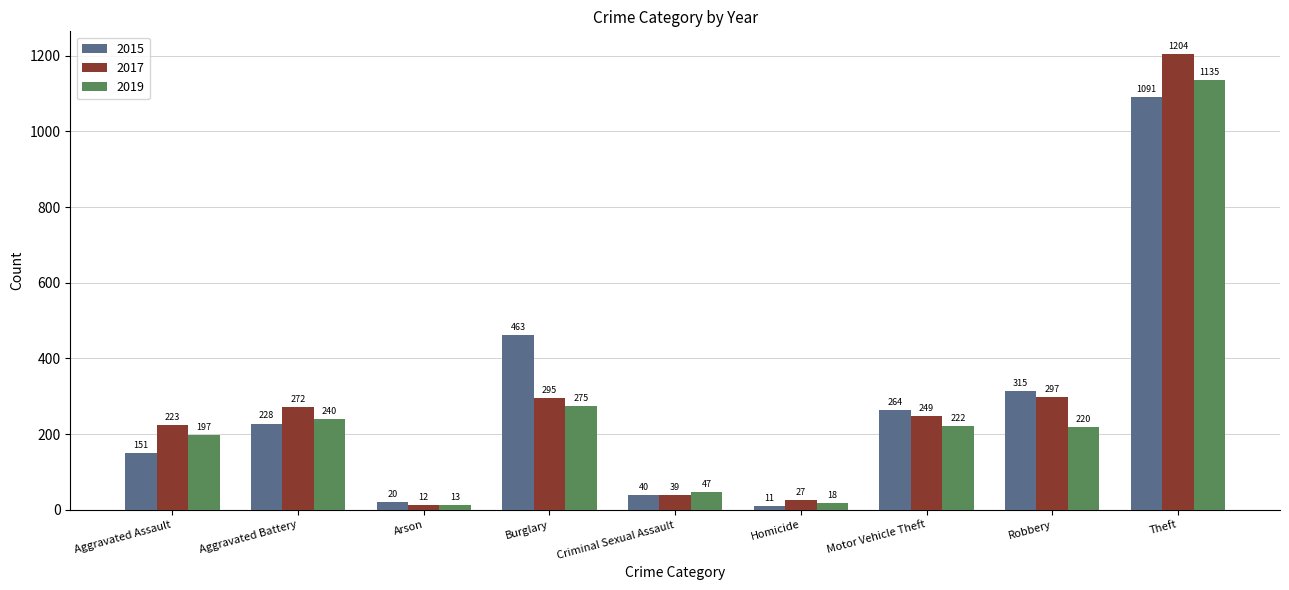

Which series has the largest range (max minus min)?

2017